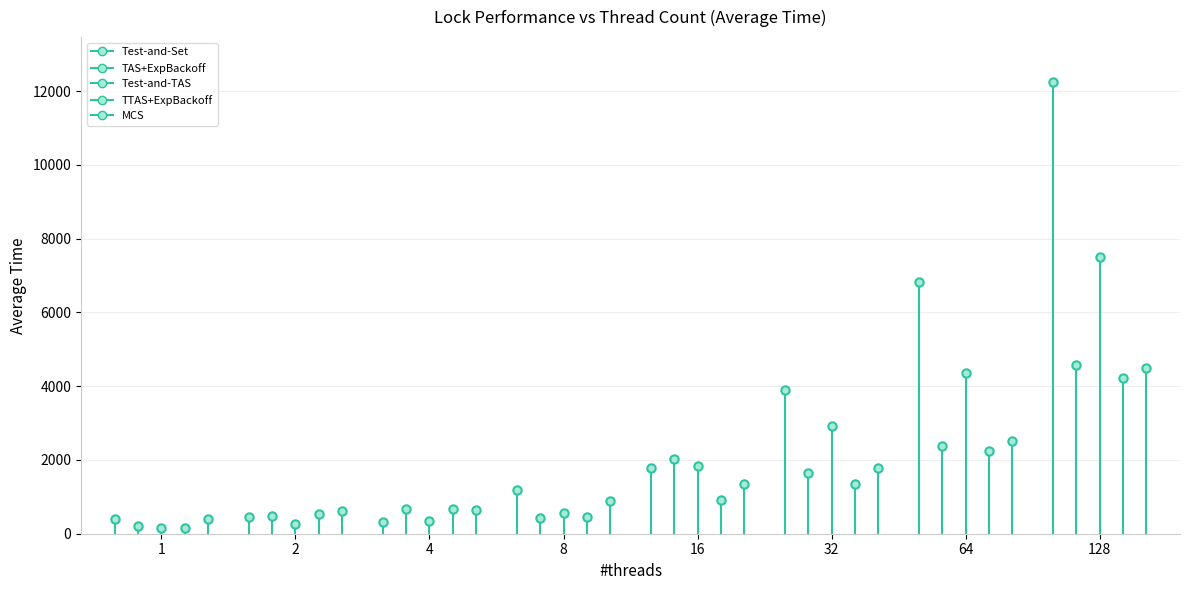

What is the sum of all TTAS+ExpBackoff values?

157.0